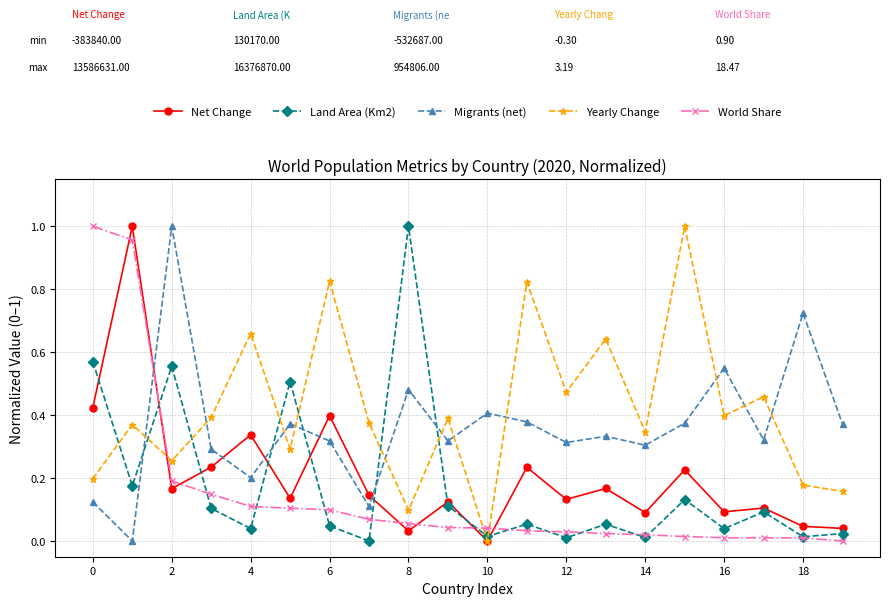

True or false: Migrants (net) and Land Area (Km2) intersect in this chart.

True